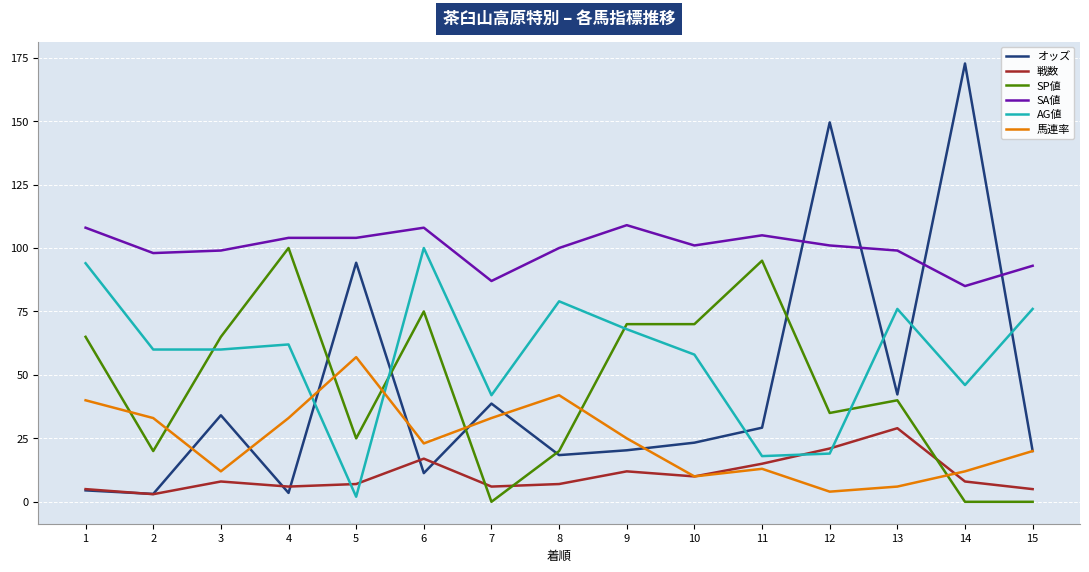

After their last crossing, which series has the higher values: 馬連率 or 戦数?

馬連率